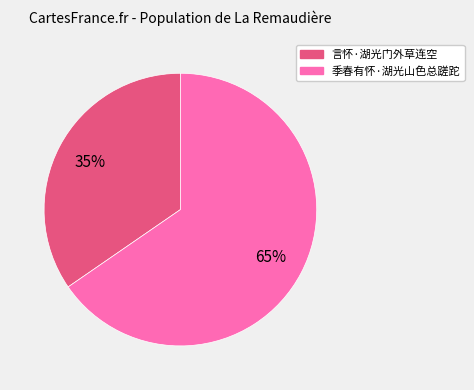

Is the sum of 季春有怀·湖光山色总蹉跎 and 言怀·湖光门外草连空 greater than half?

Yes